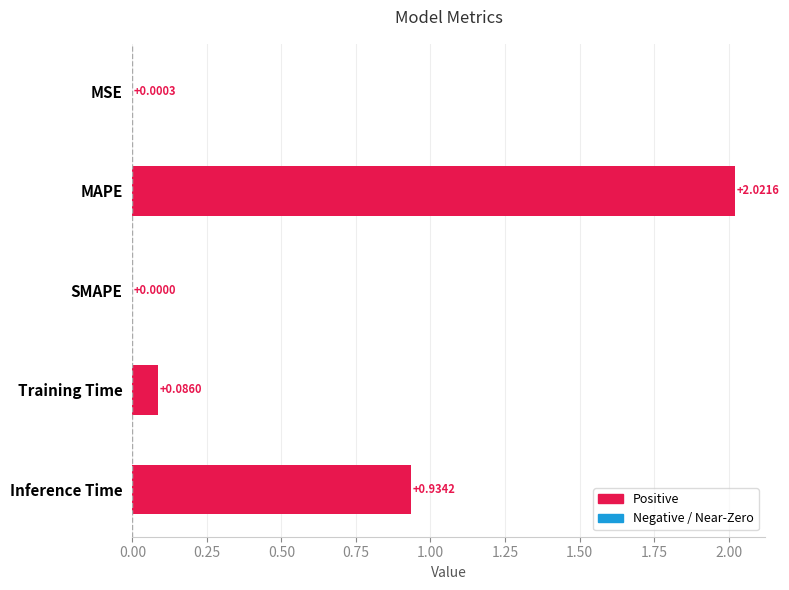

Which has a higher value, MAPE or Training Time?

MAPE